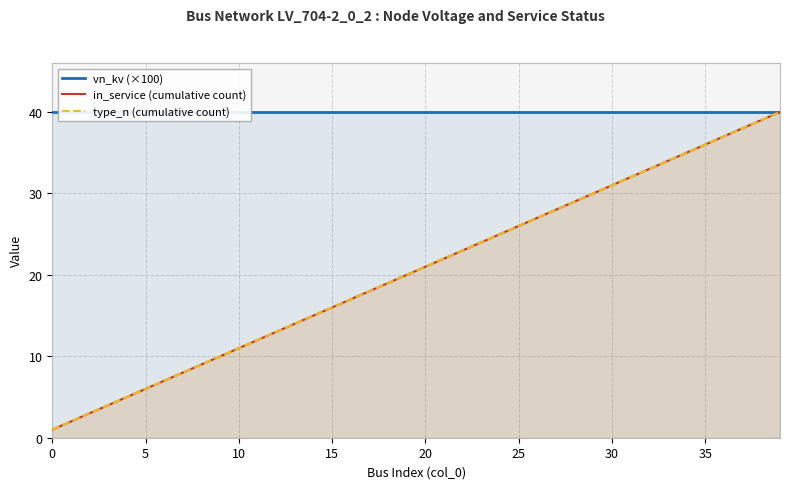

True or false: in_service (cumulative count) has a value of 11 at 10.

True